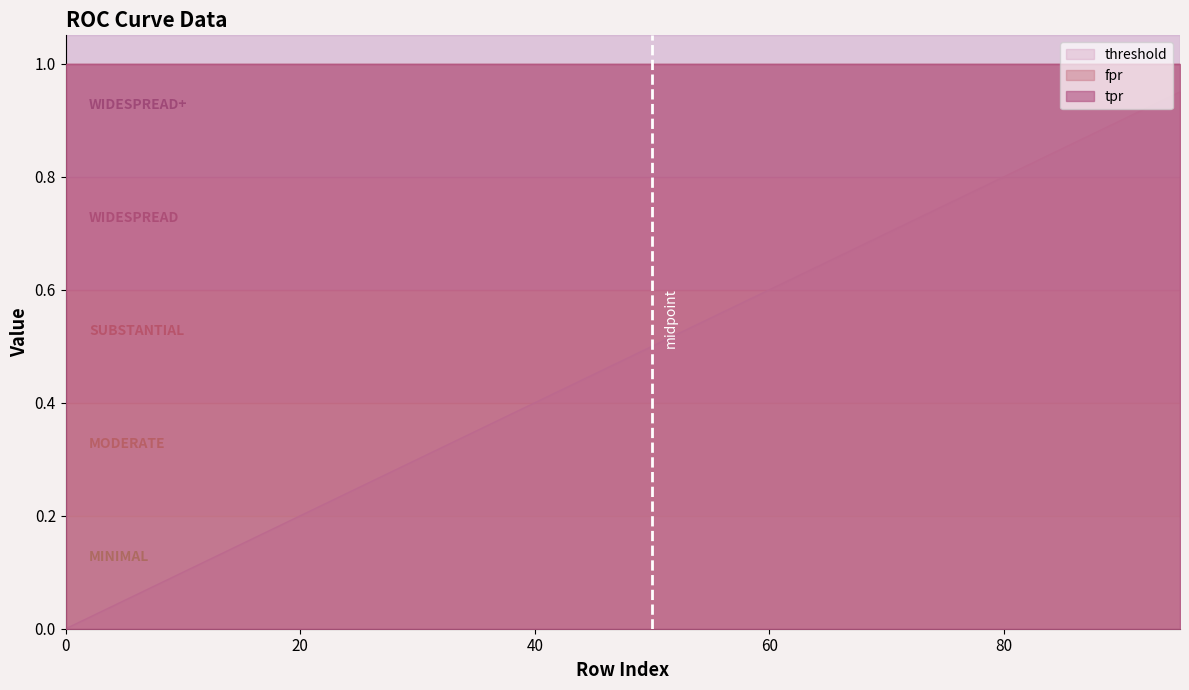

What are all the series names shown in the legend?

threshold, fpr, tpr